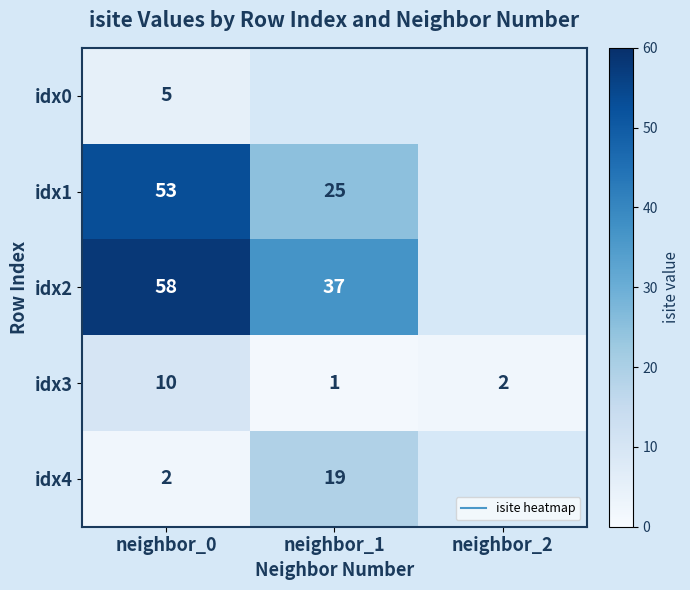

At how many categories does at least one series exceed 21?

2